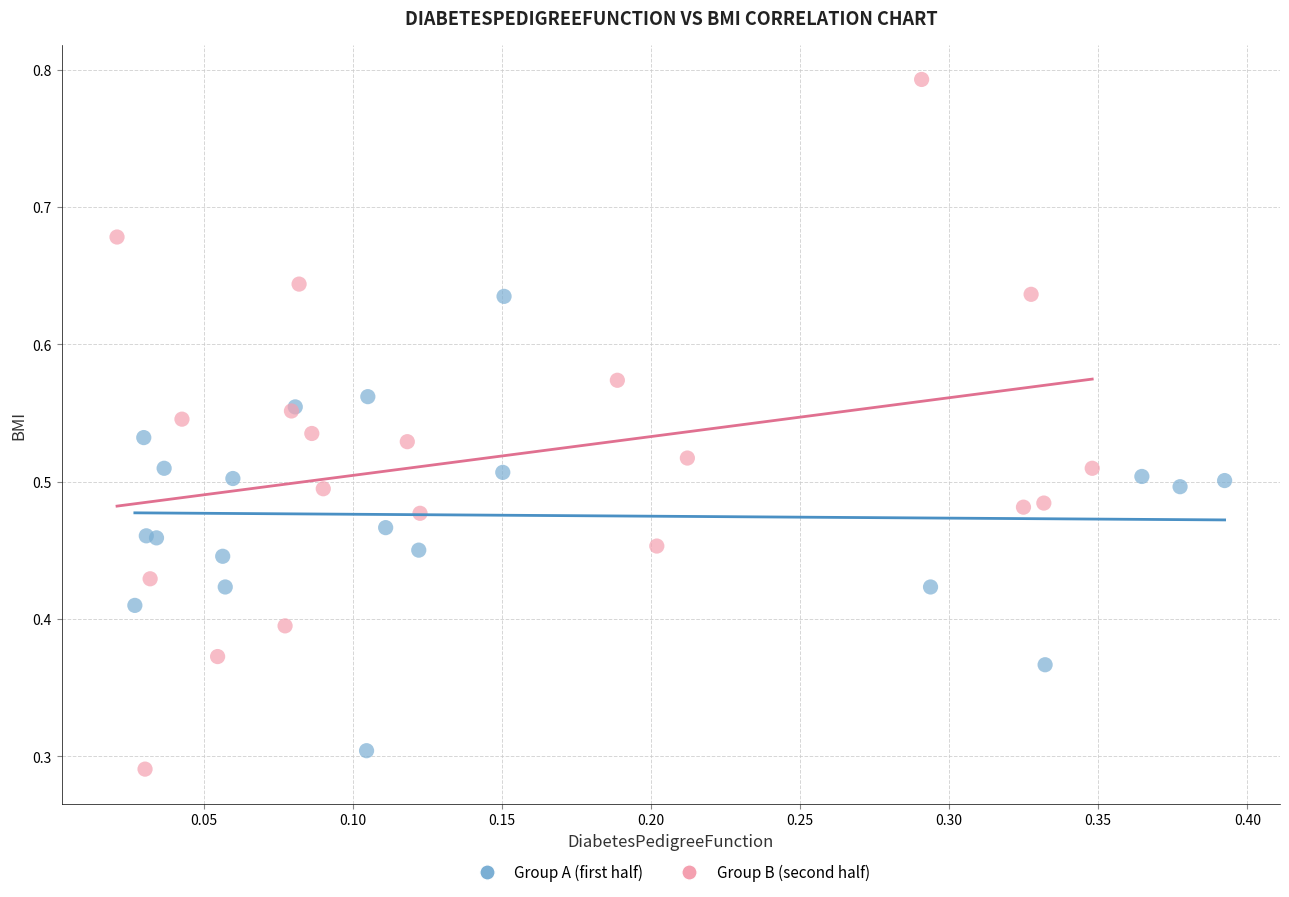

Which series reaches the maximum Y coordinate?

Group B (second half)